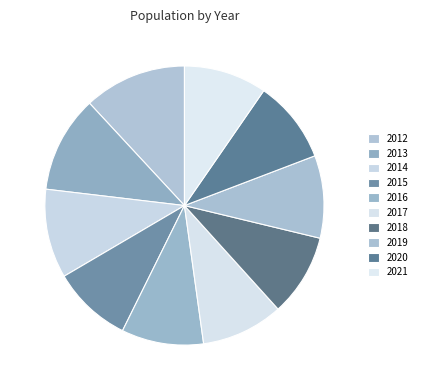

How many slices are in this pie chart?

10